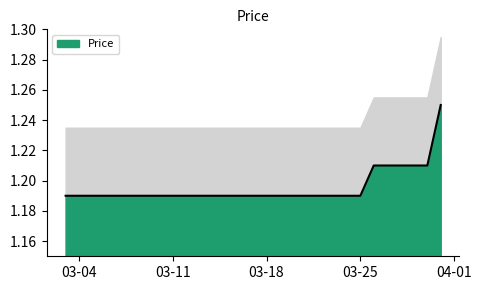

The chart shows a value of 0.4 at 2025-03-22. True or false?

False